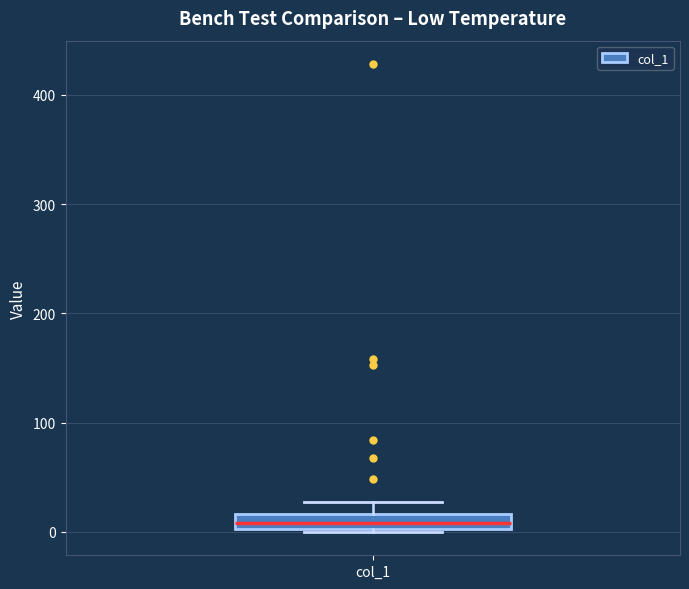

Where is the upper edge of the box for col_1 on the y-axis? The values are not printed on the chart, so give them approximately, as read against the axis.

20